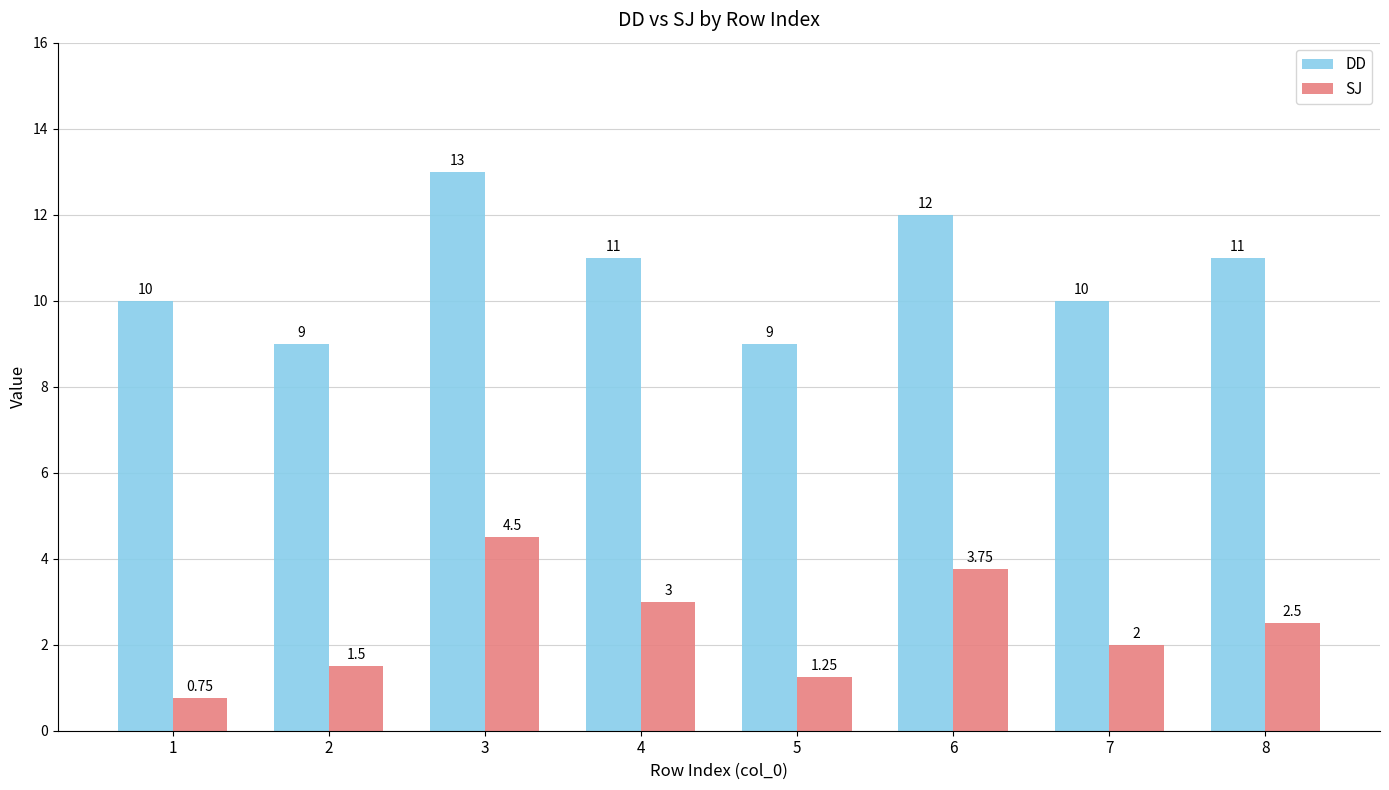

At how many categories does at least one series exceed 7?

8